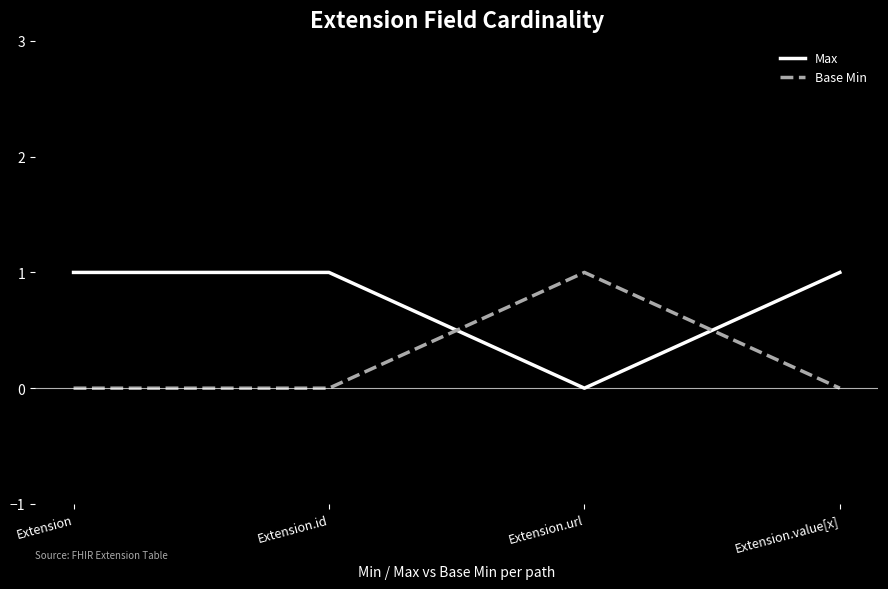

How many lines are shown in the chart?

2